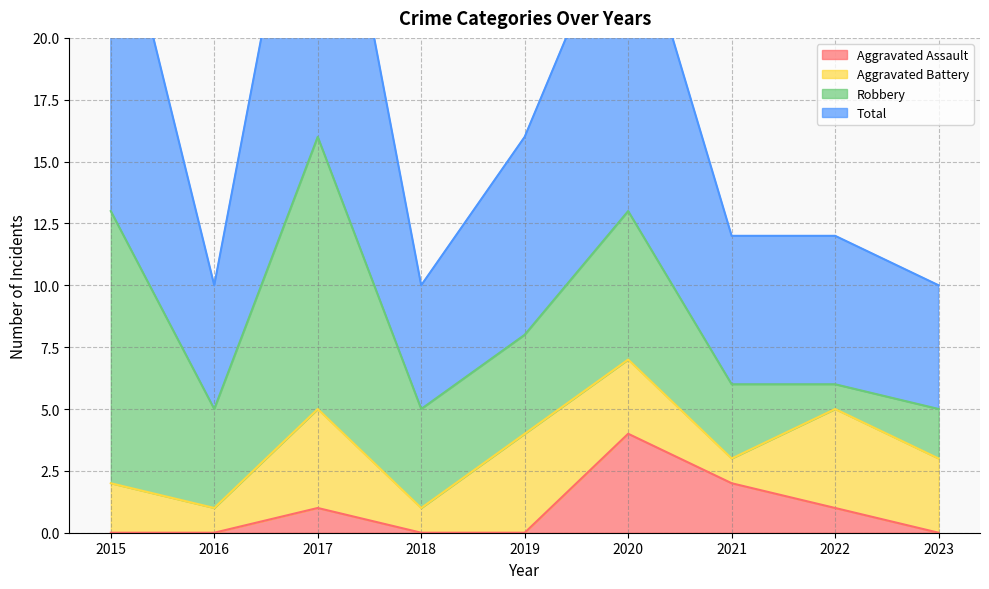

Where is the first local maximum for Aggravated Assault?

2017